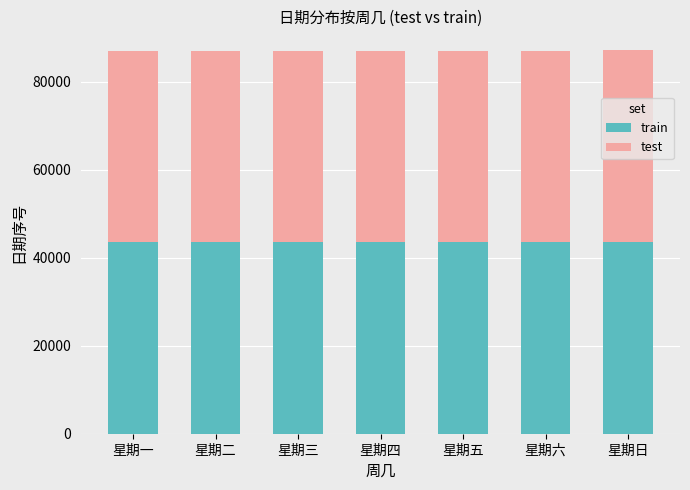

What is the sum of all train values?

304815